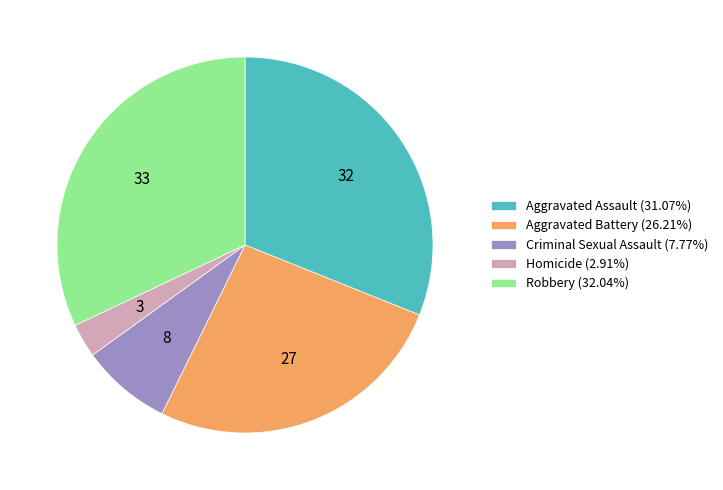

Is there a majority slice in this chart?

No